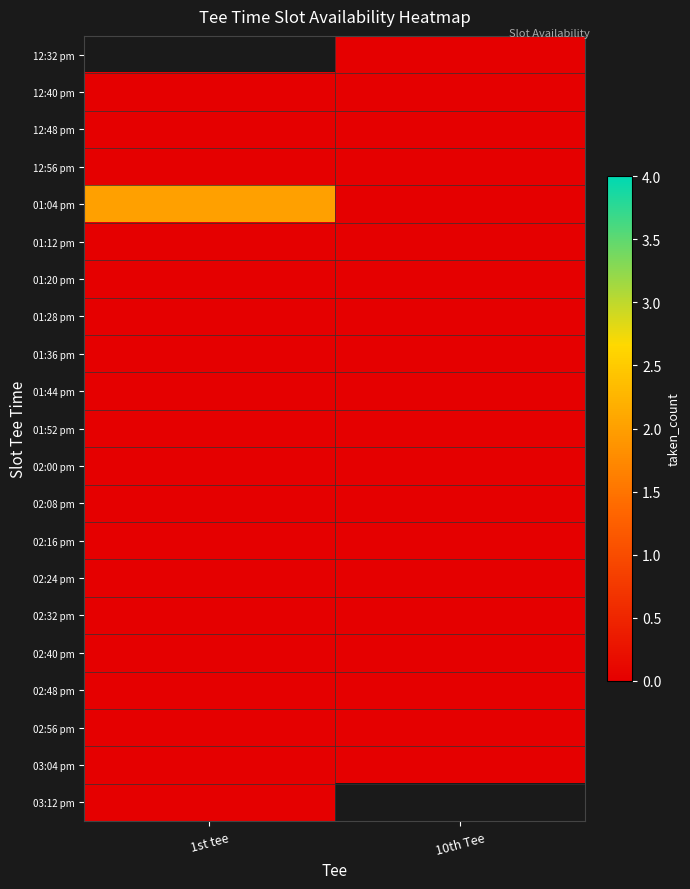

What is the maximum value shown in the chart?

2.0